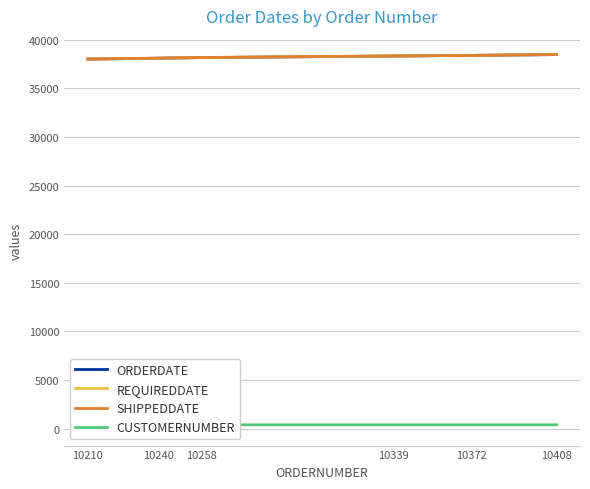

Reading right to left, what are all the values shown in this chart?

ORDERDATE: 38464	38378	38314	38153	38090	37998
REQUIREDDATE: 38471	38388	38321	38163	38097	38008
SHIPPEDDATE: 38469	38380	38321	38161	38097	38006
CUSTOMERNUMBER: 398	398	398	398	177	177